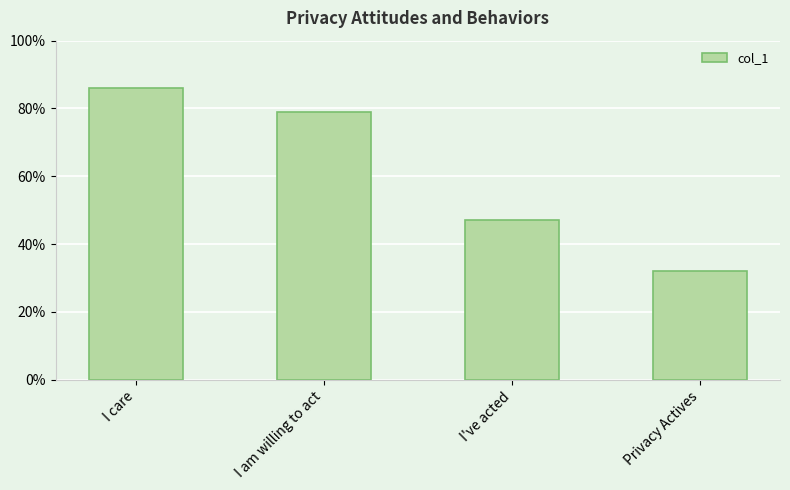

Which has a higher value, I am willing to act or I've acted?

I am willing to act